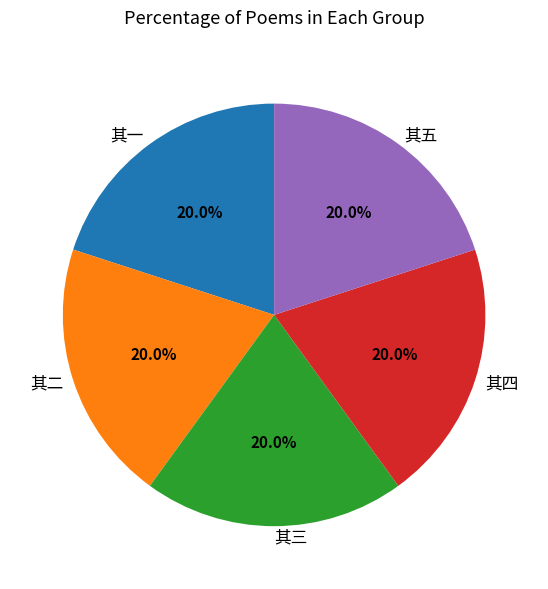

Approximately how many times larger is the value at 其五 compared to 其四?

1.0